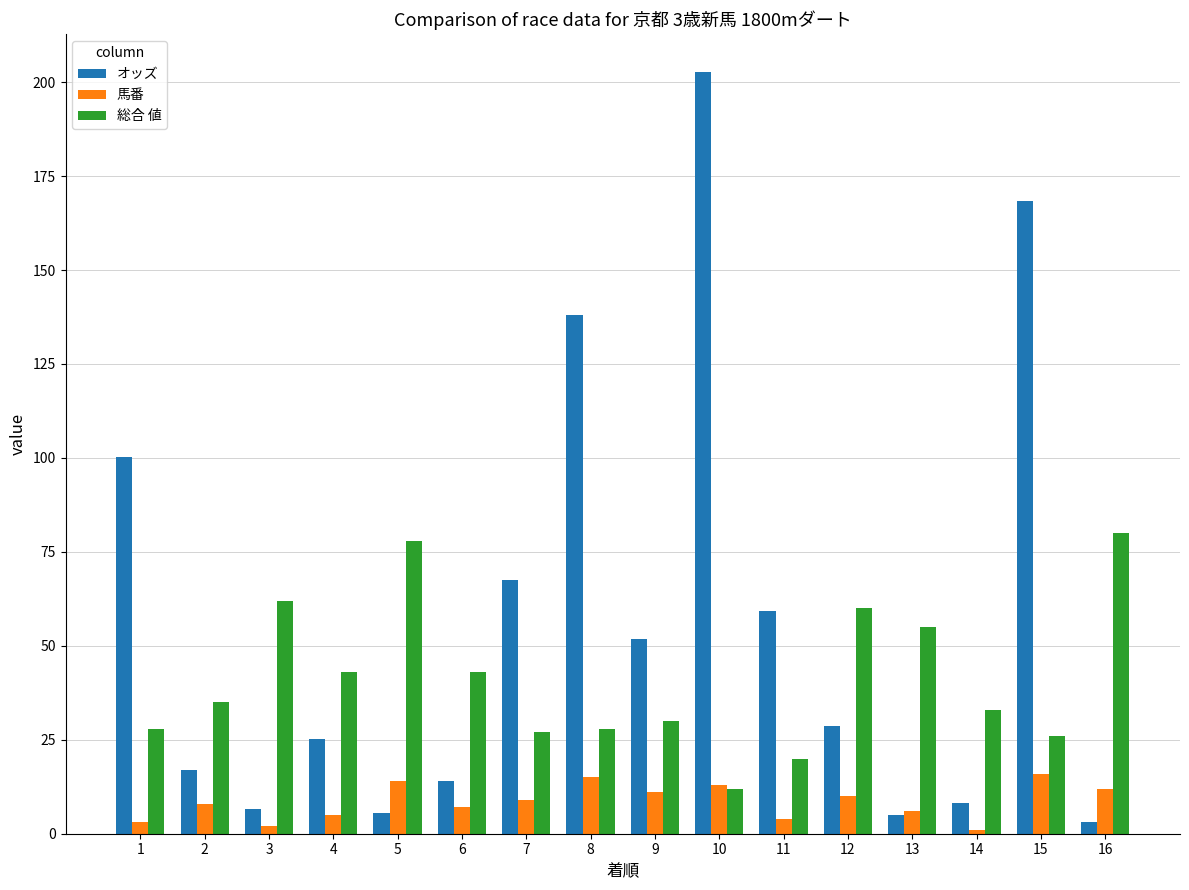

What is the sum of the オッズ values at 6 and 14?

22.4